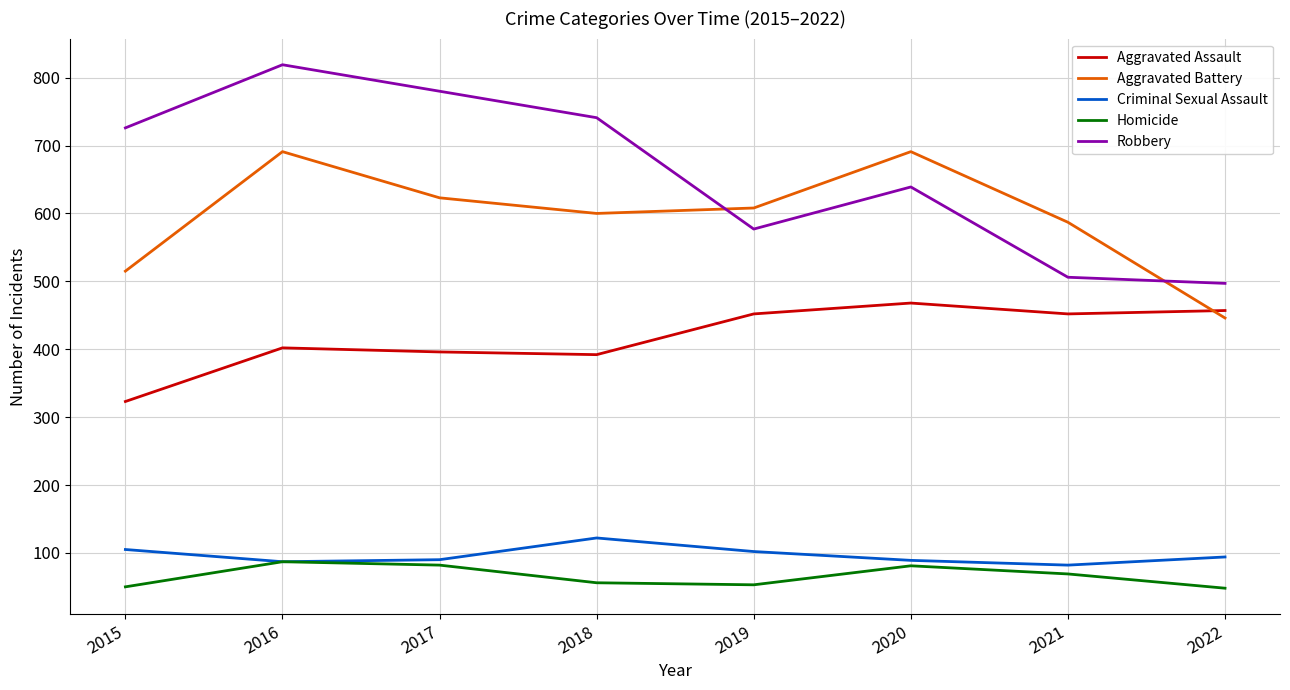

What are all the series names shown in the legend?

Aggravated Assault, Aggravated Battery, Criminal Sexual Assault, Homicide, Robbery